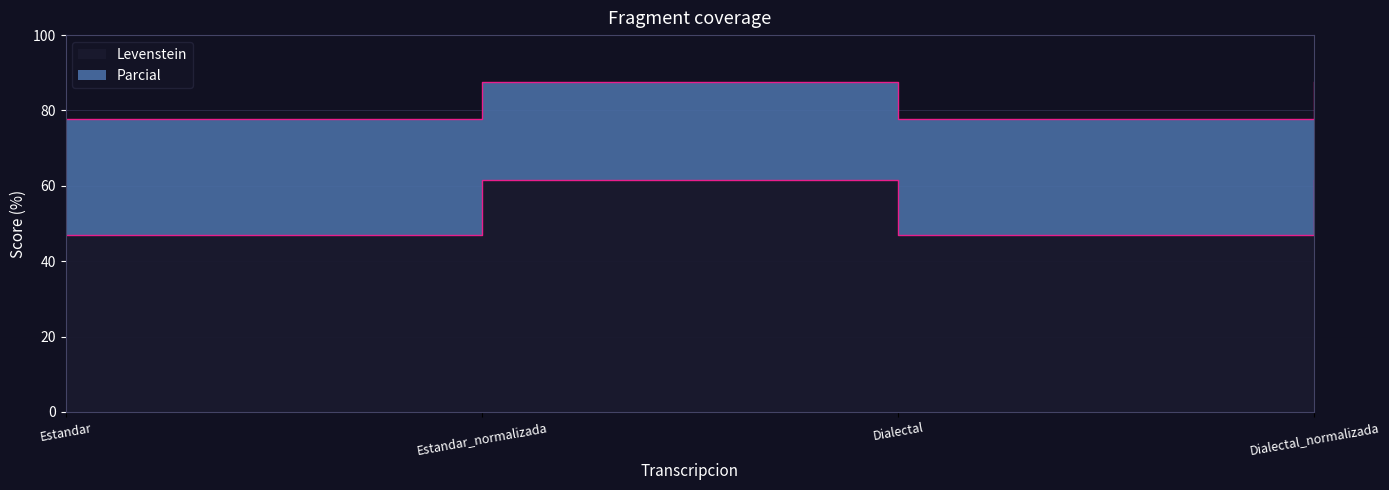

True or false: Parcial and Levenstein intersect in this chart.

False